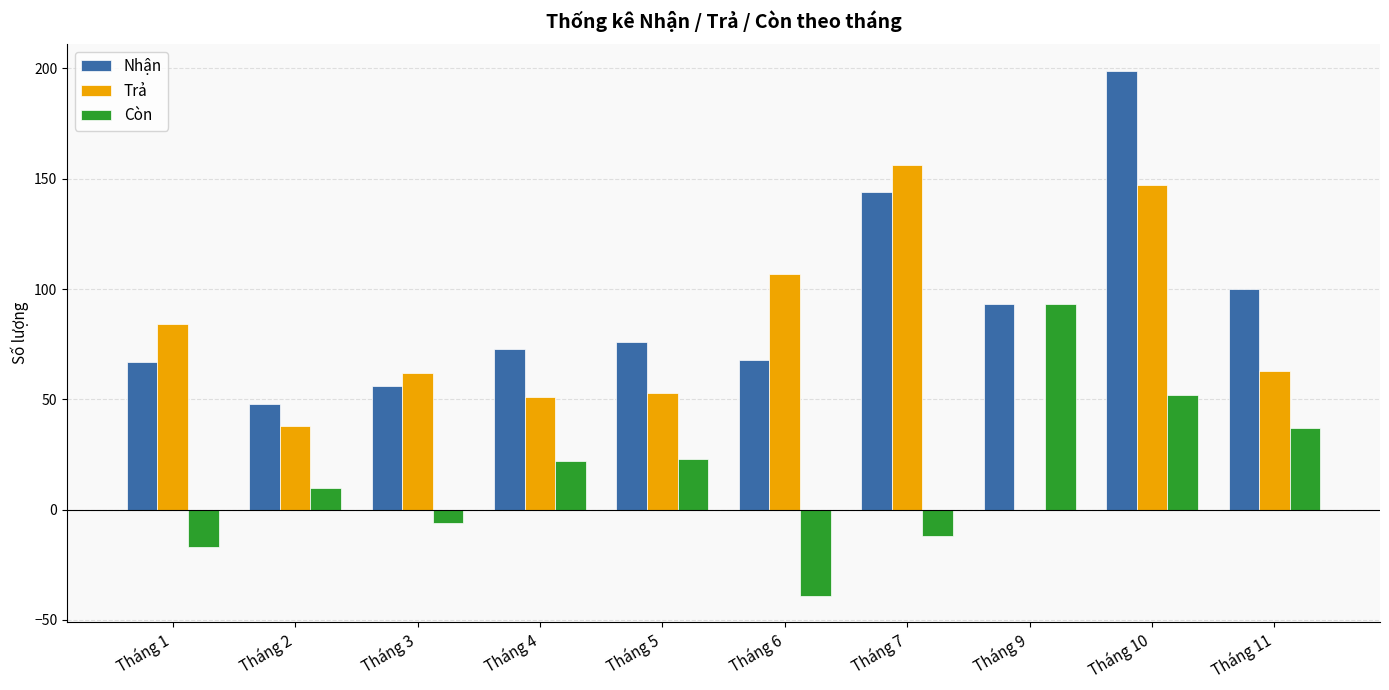

Which category has the highest value across all series?

Tháng 10